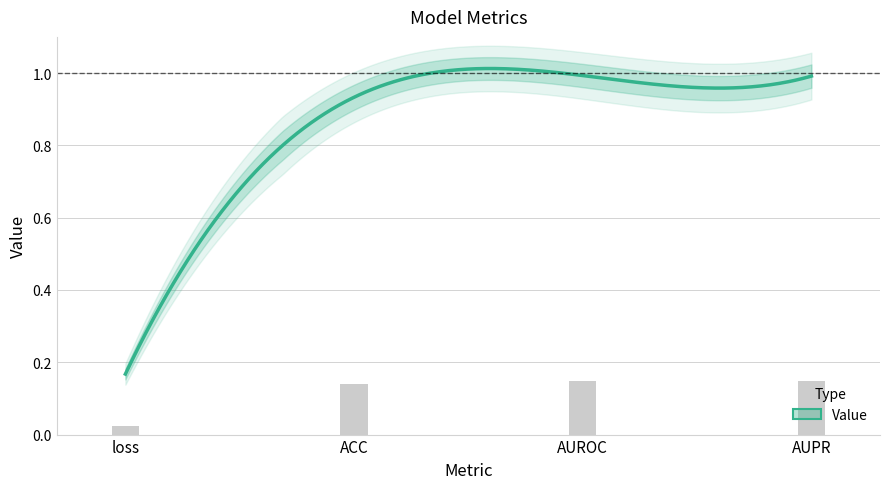

What is the change in value from loss to ACC?

+0.8